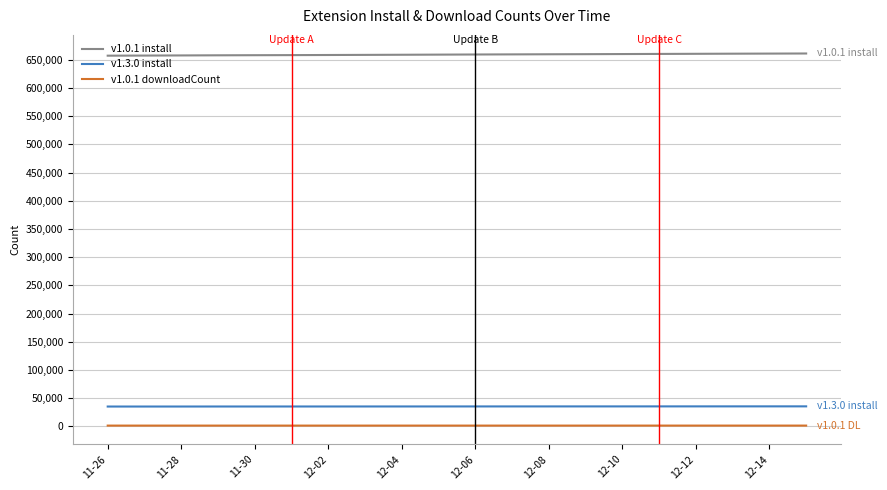

Rank the series by their maximum value, from highest to lowest.

v1.0.1 install, v1.3.0 install, v1.0.1 downloadCount